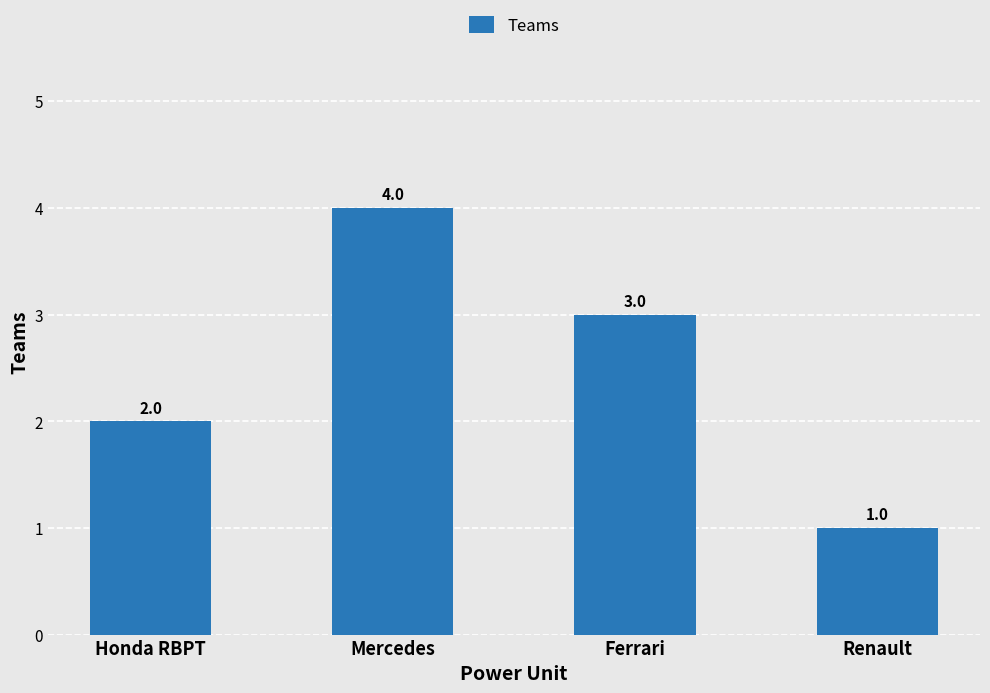

What is the change in value from Ferrari to Renault?

-2